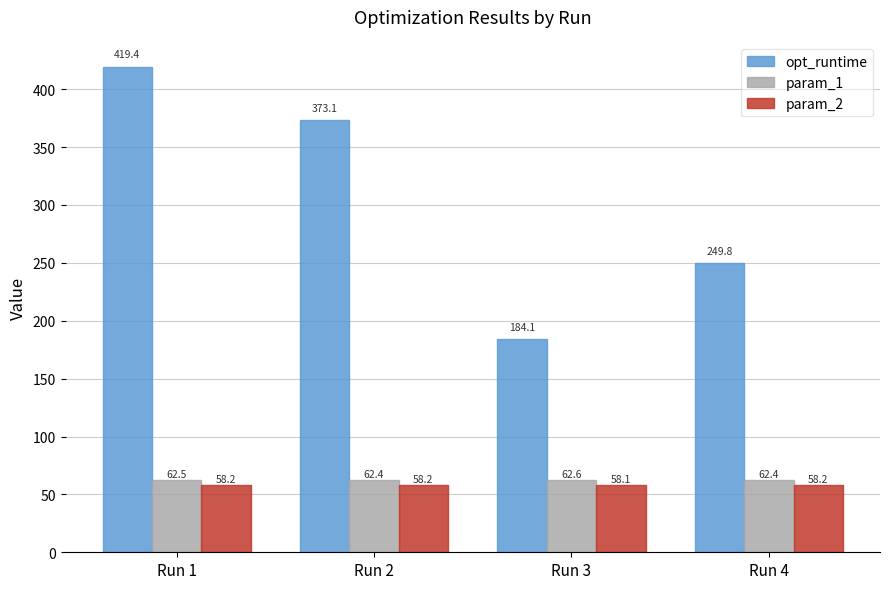

What are all the series names shown in the legend?

opt_runtime, param_1, param_2